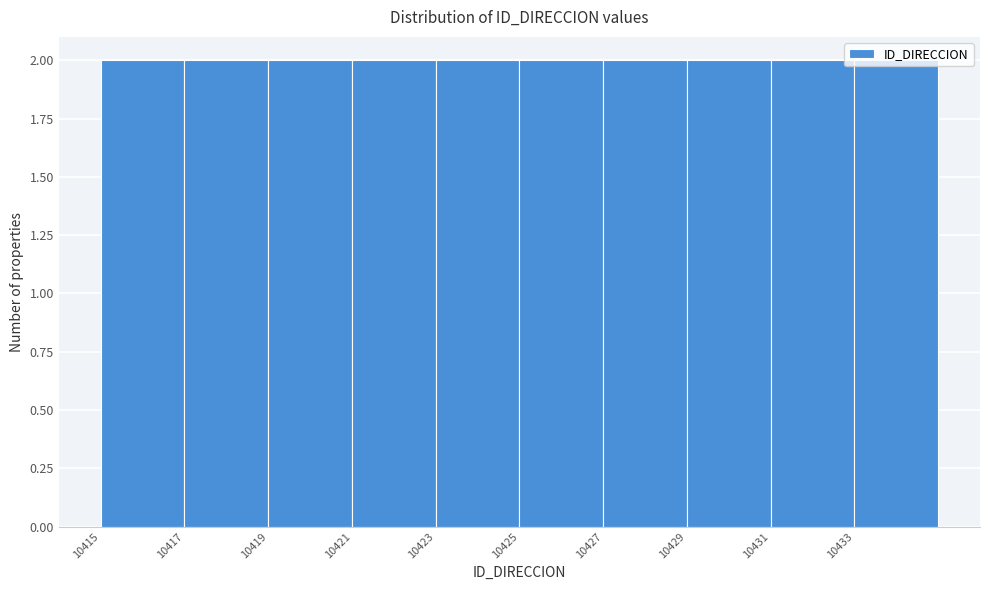

Reading left to right, list every bar in this chart as the range it spans on the x-axis followed by its height. The values are not printed on the chart, so give them approximately, as read against the axis.

10415 to 10417: 2
10417 to 10419: 2
10419 to 10421: 2
10421 to 10423: 2
10423 to 10425: 2
10425 to 10427: 2
10427 to 10429: 2
10429 to 10431: 2
10431 to 10433: 2
10433 to 10435: 2